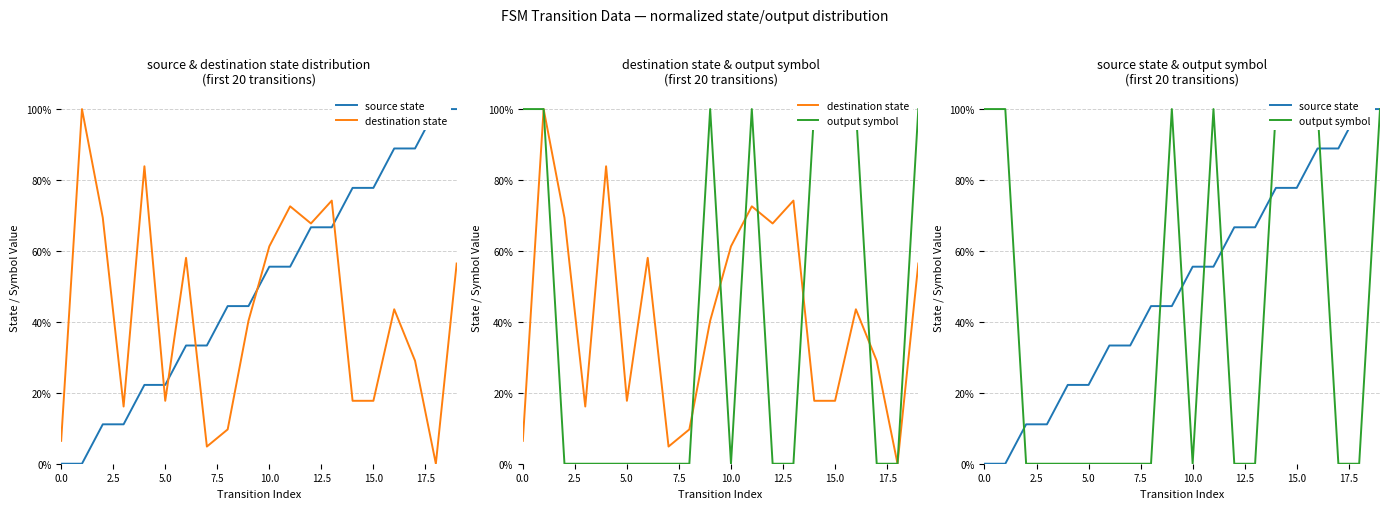

Count the number of categories in the chart.

20